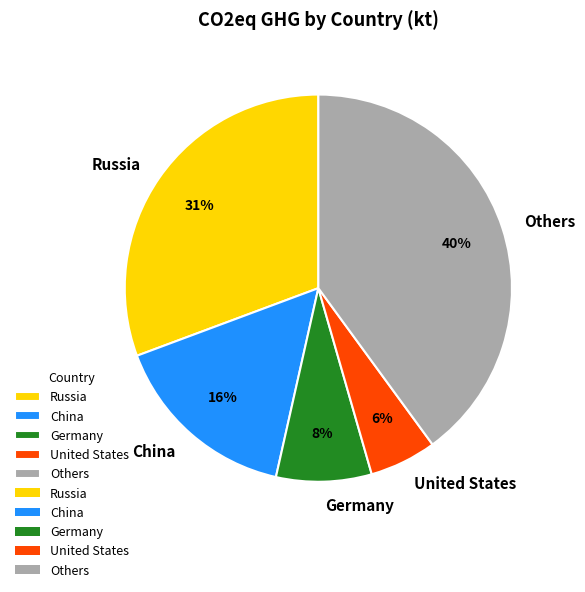

Which slice is the largest?

Others